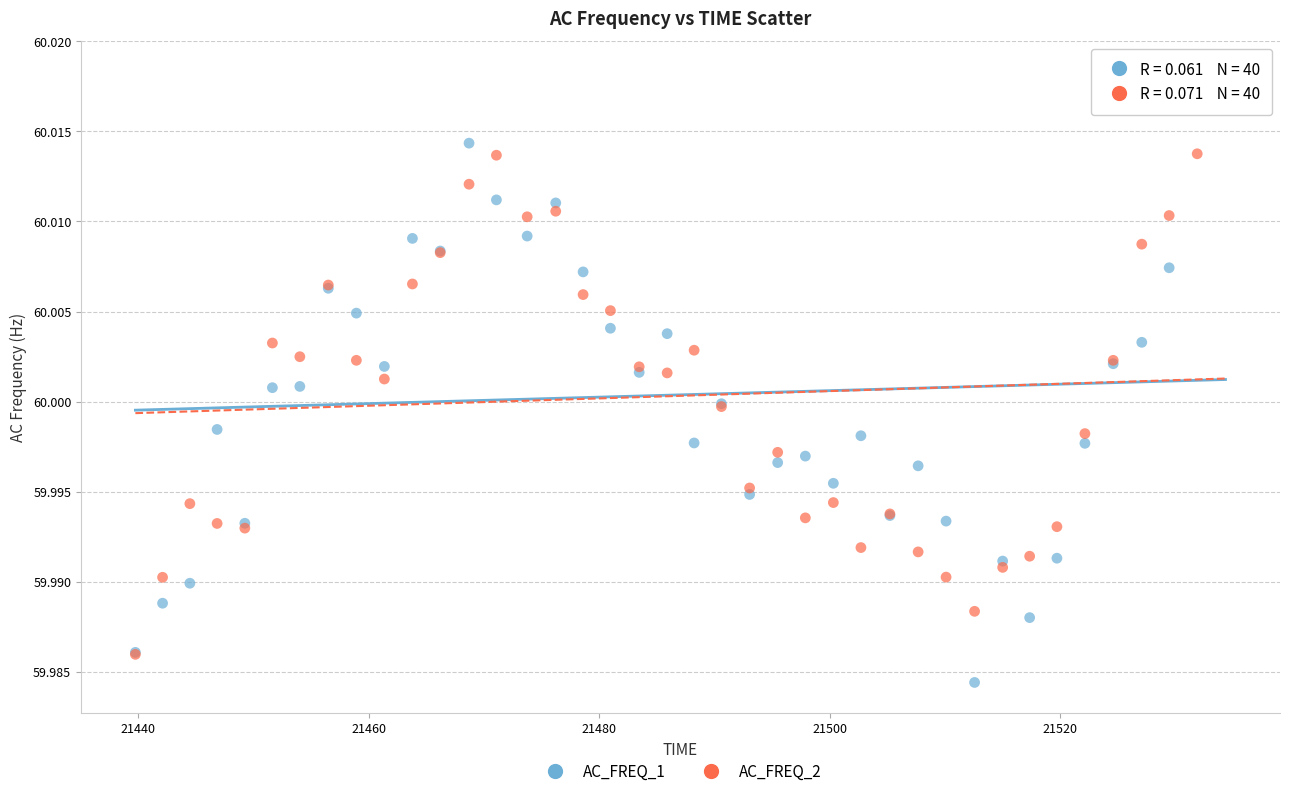

What are all the series names shown in the legend?

AC_FREQ_1, AC_FREQ_2